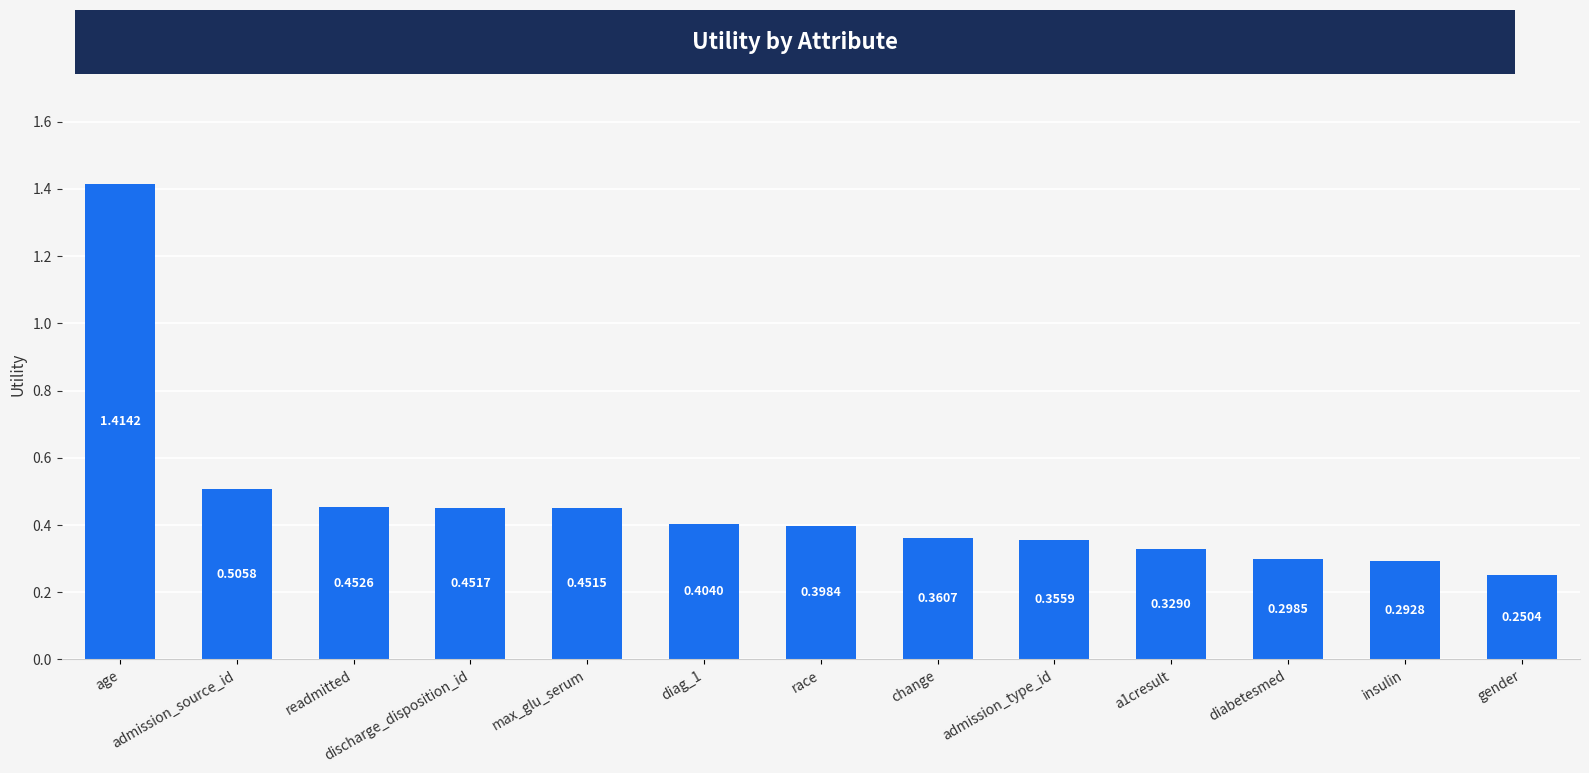

Does the chart contain any negative values?

No